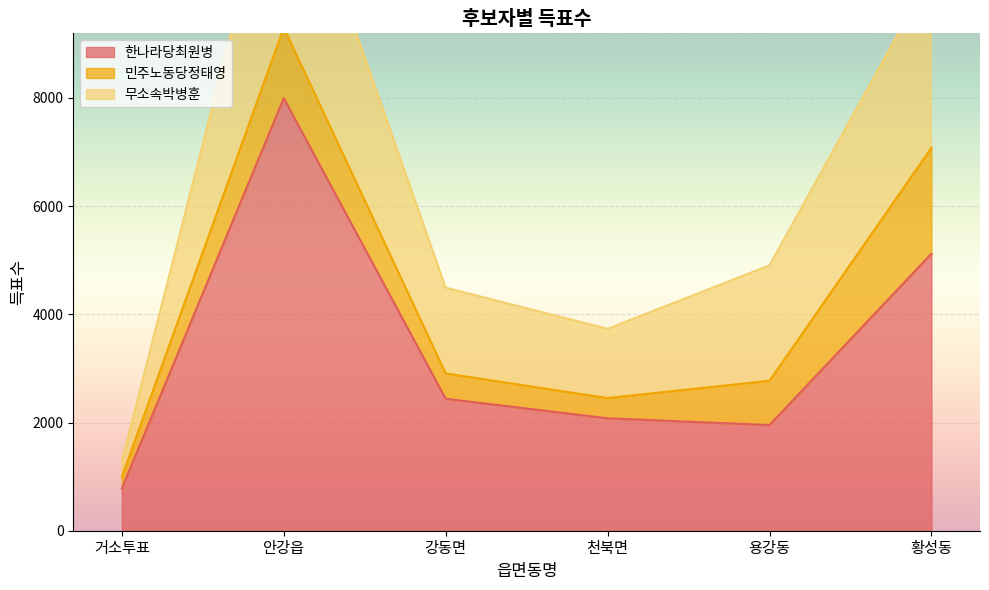

True or false: 무소속박병훈 has more than 2 interior local peaks.

False